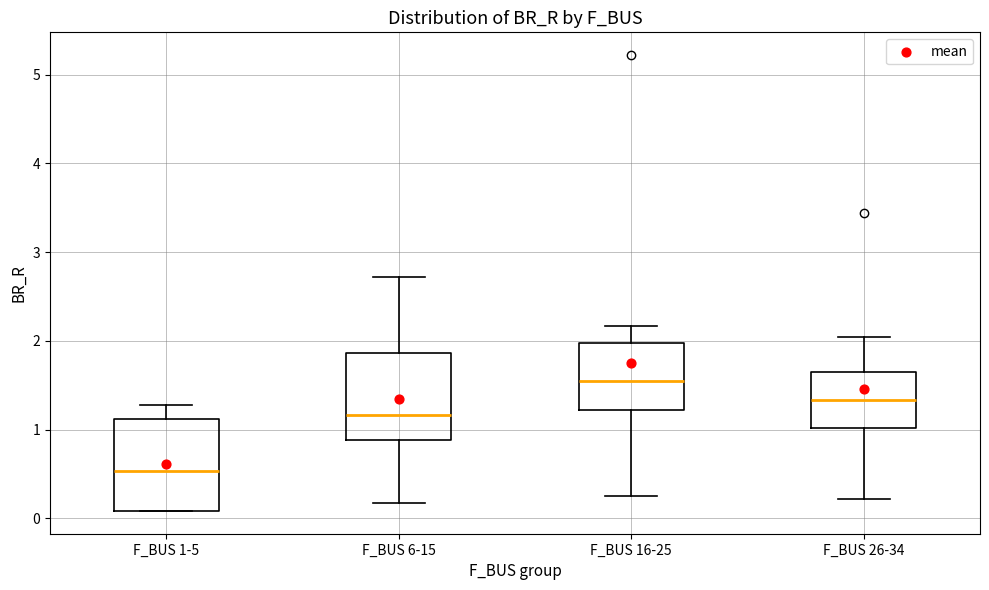

Reading left to right, read every box against the y-axis: the position of its median line, the range the box covers, and the ends of its whiskers. The values are not printed on the chart, so give them approximately, as read against the axis.

F_BUS 1-5: median 0.5, box 0.1 to 1.1, whiskers 0.1 to 1.3
F_BUS 6-15: median 1.2, box 0.9 to 1.9, whiskers 0.2 to 2.7
F_BUS 16-25: median 1.5, box 1.2 to 2.0, whiskers 0.2 to 2.2
F_BUS 26-34: median 1.3, box 1.0 to 1.7, whiskers 0.2 to 2.0